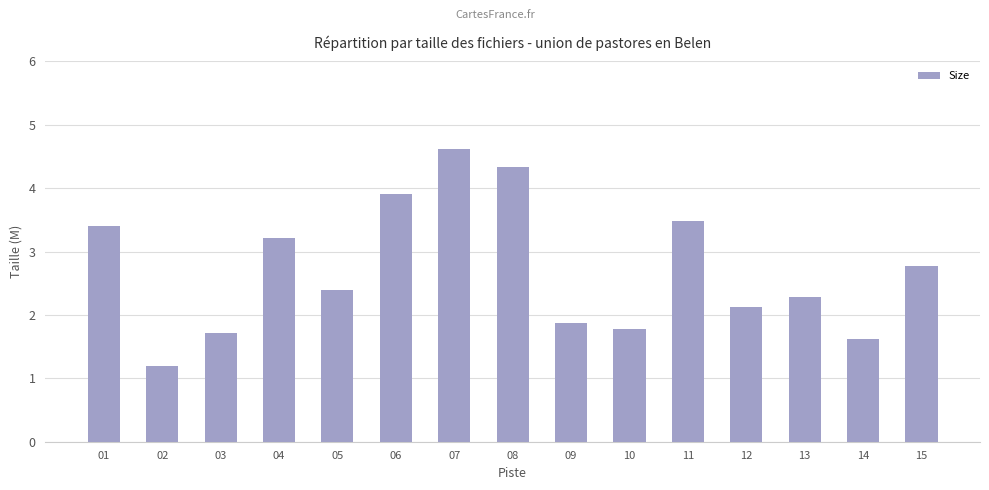

Reading left to right, what are all the values shown in this chart?

01=3.4	02=1.2	03=1.7	04=3.2	05=2.4	06=3.9	07=4.6	08=4.3	09=1.9	10=1.8	11=3.5	12=2.1	13=2.3	14=1.6	15=2.8